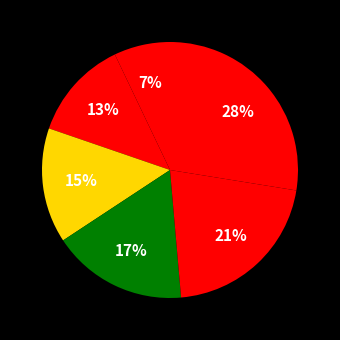

How many slices are in this pie chart?

6